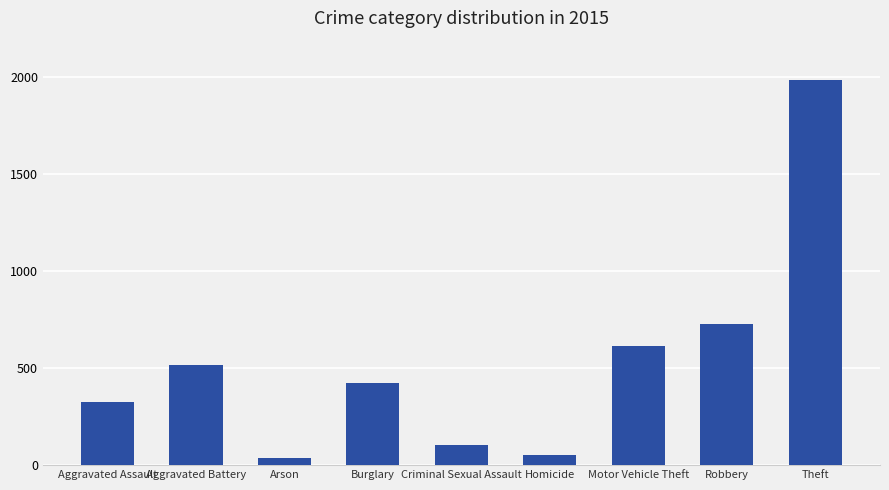

What is the difference between the maximum and second lowest values?

1931